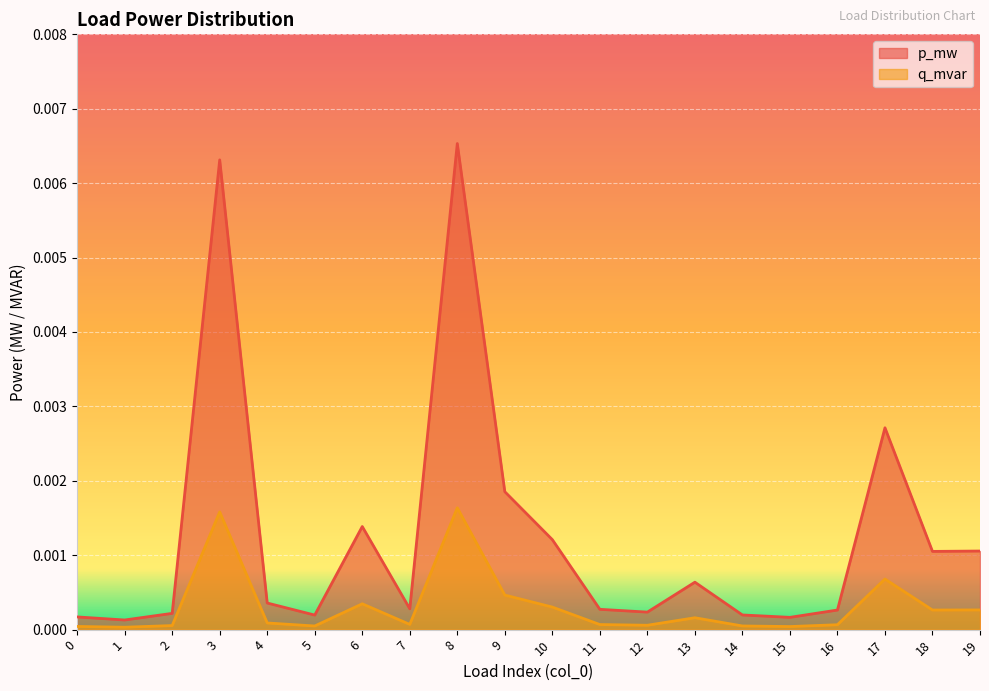

True or false: p_mw and q_mvar cross at least once.

False